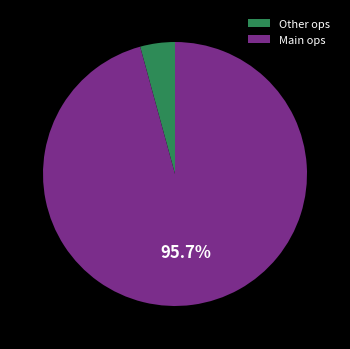

Count the number of slices in the pie.

2